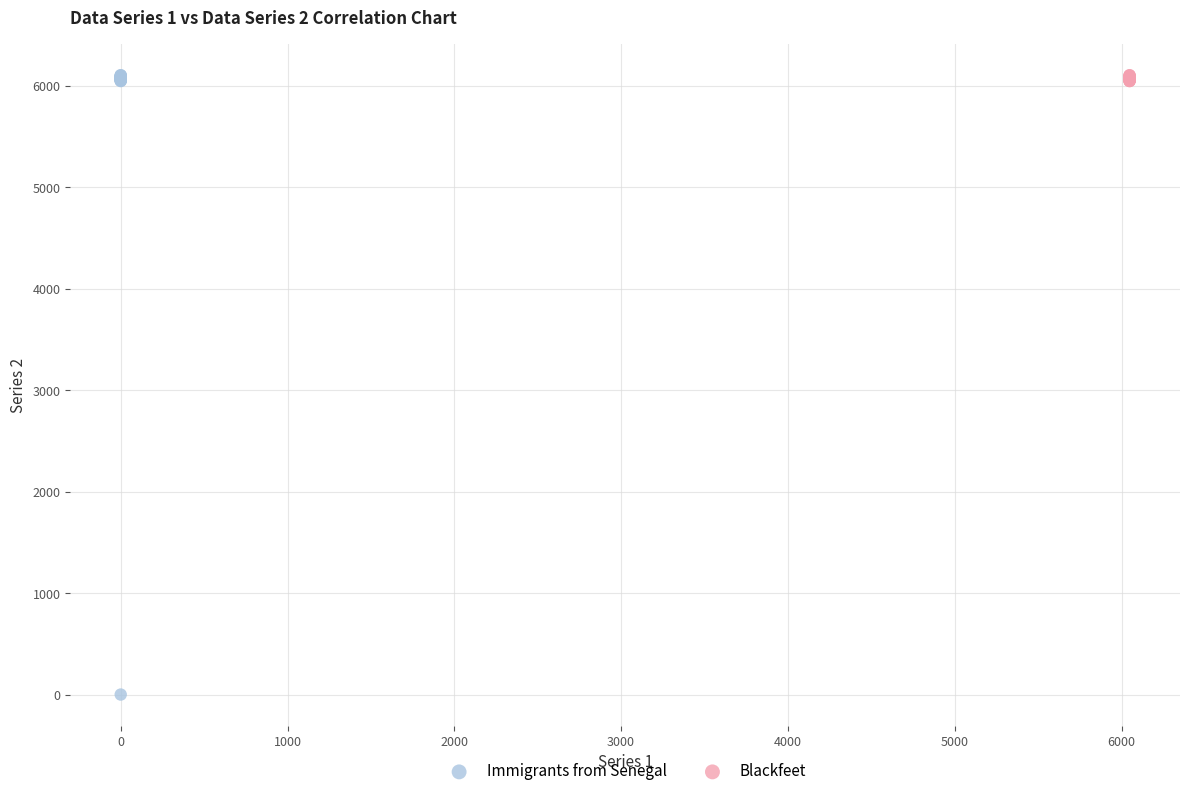

Which series has the largest Y range (max minus min)?

Immigrants from Senegal